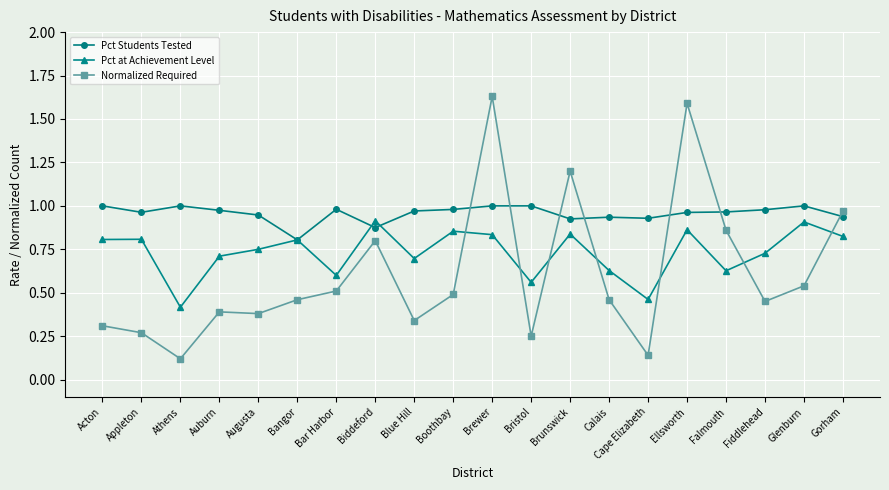

How many intersections are there between Pct Students Tested and Normalized Required?

7